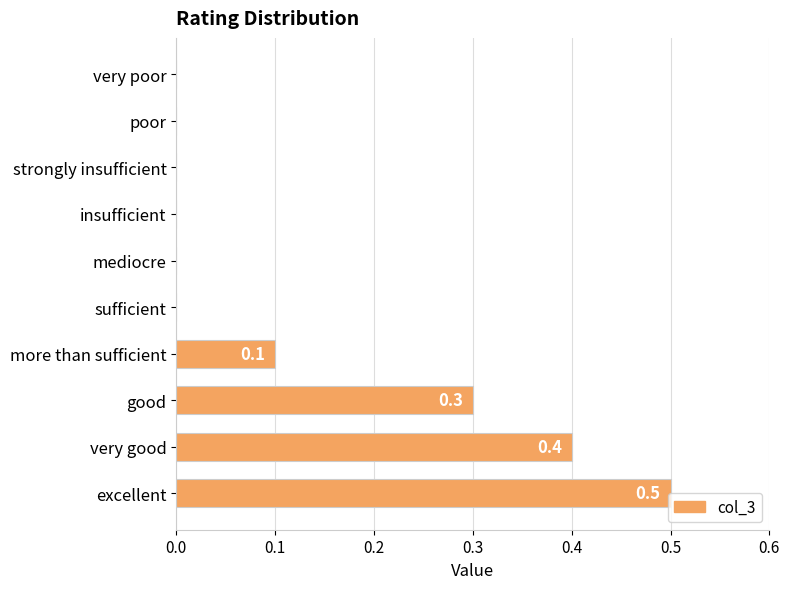

True or false: the data shows 0.0 at poor.

True